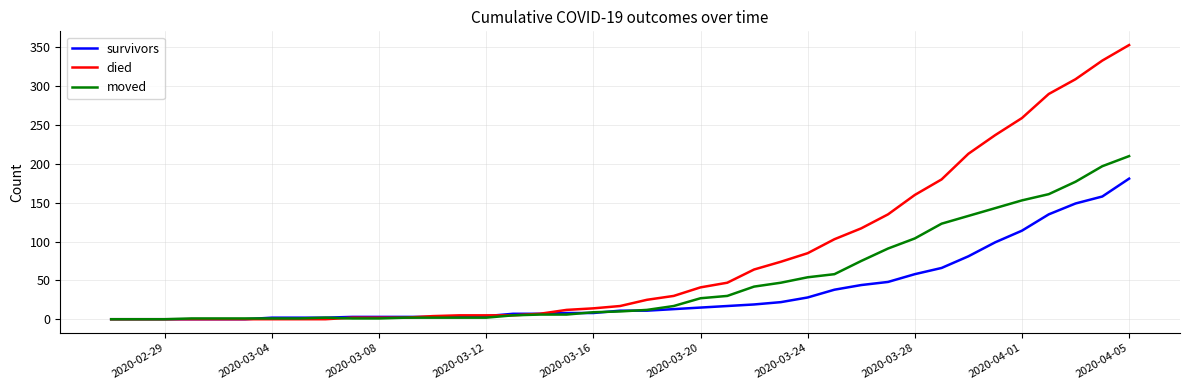

Which series has the largest total across all categories?

died